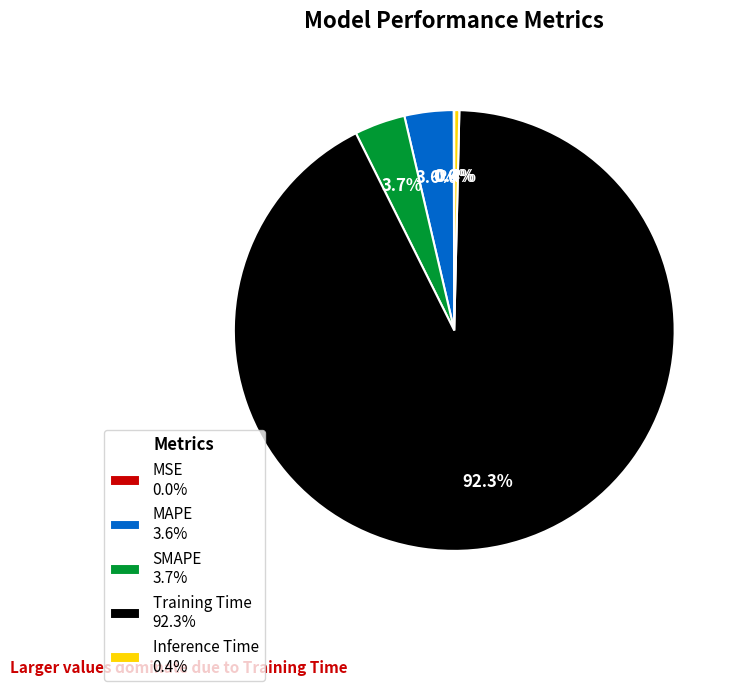

Is there a majority slice in this chart?

Yes